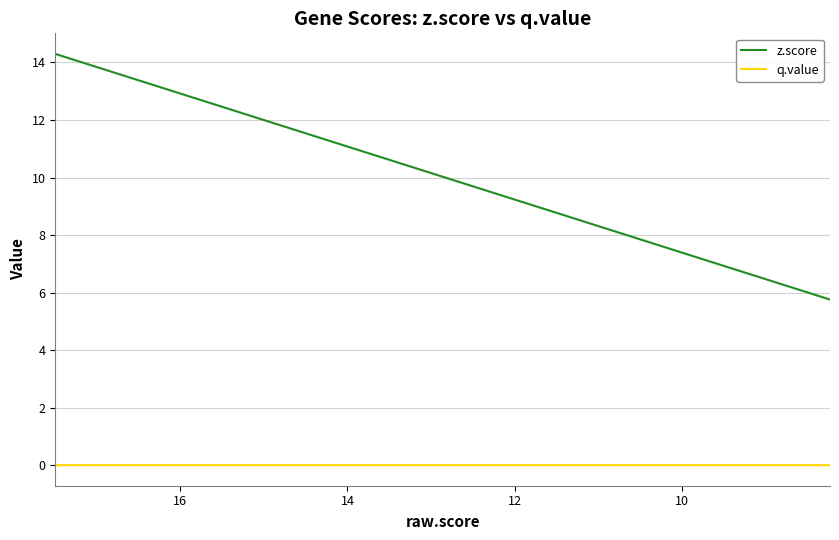

Which series has the widest spread of values?

z.score